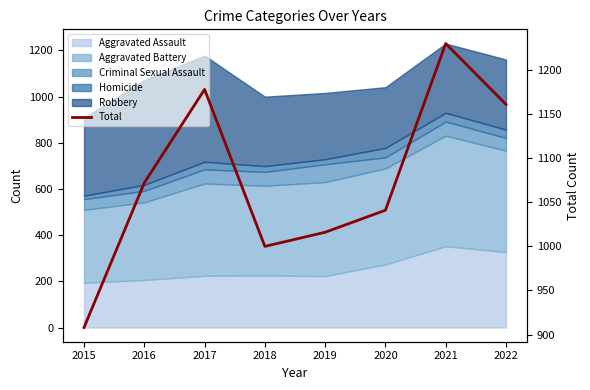

List the labels in order of value, largest first.

2021, 2017, 2022, 2016, 2020, 2019, 2018, 2015